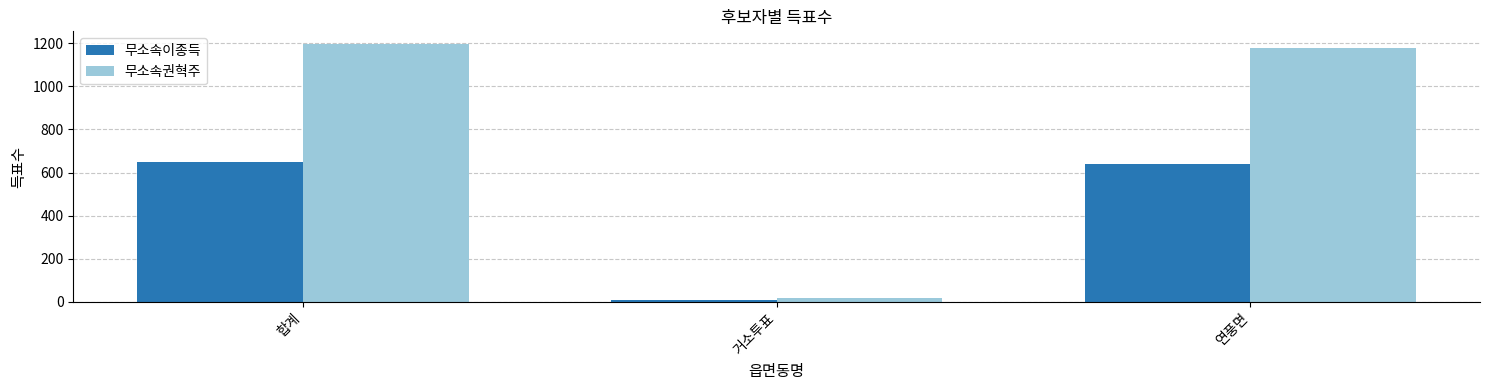

What is the greatest value displayed?

1196